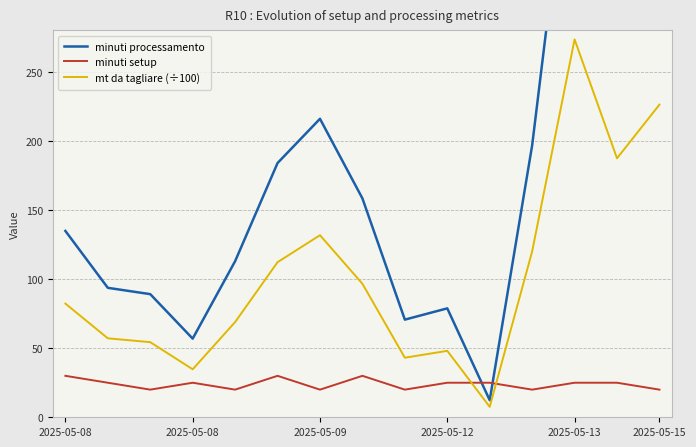

Which series has the largest total across all categories?

minuti processamento